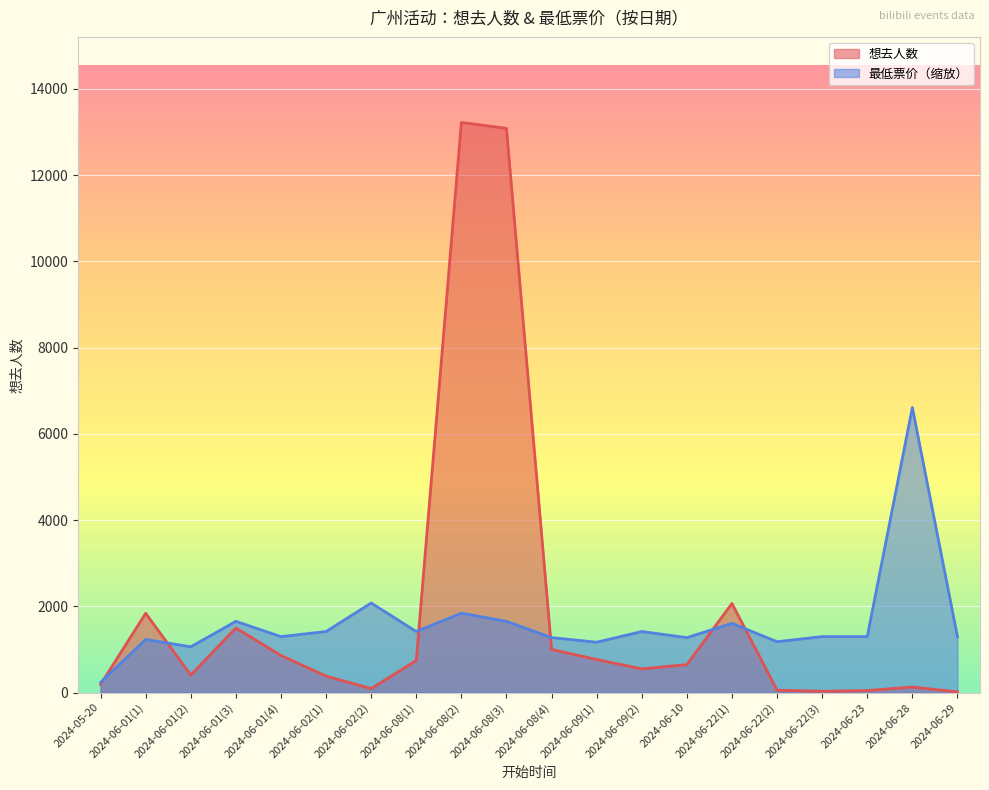

At which label is 最低票价 closest to 3423?

2024-06-02(2)